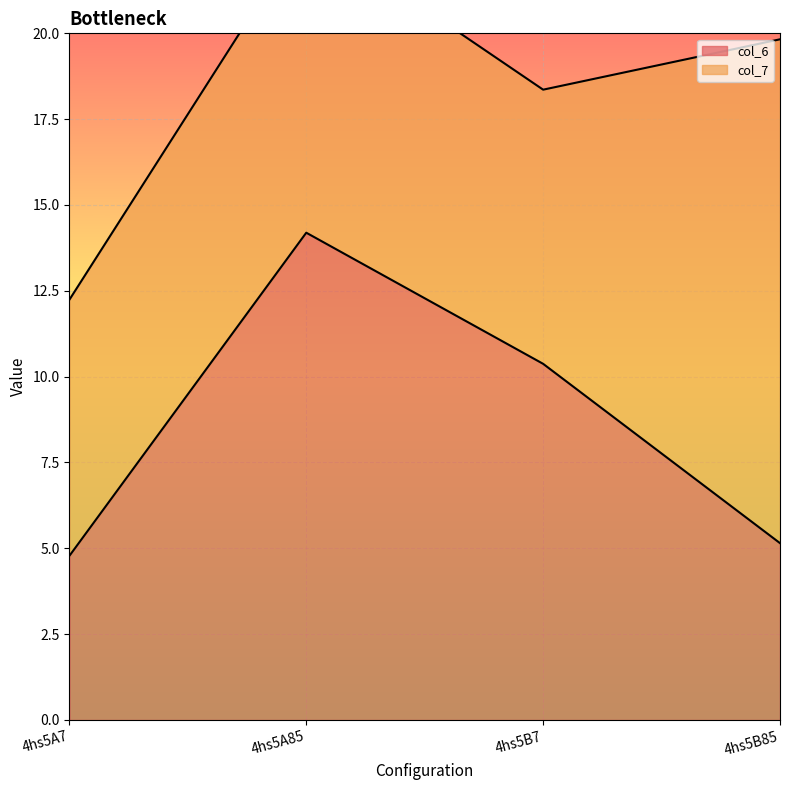

What is the difference between the values at 4hs5B85 and 4hs5A85?

9.0